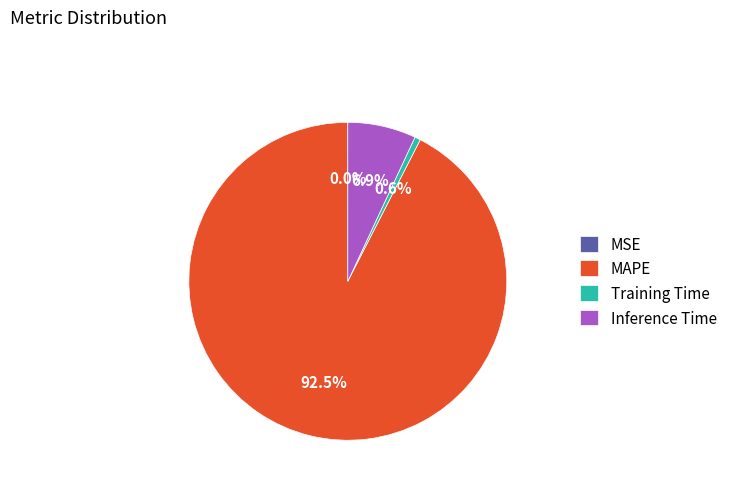

Between Training Time and Inference Time, which is larger?

Inference Time